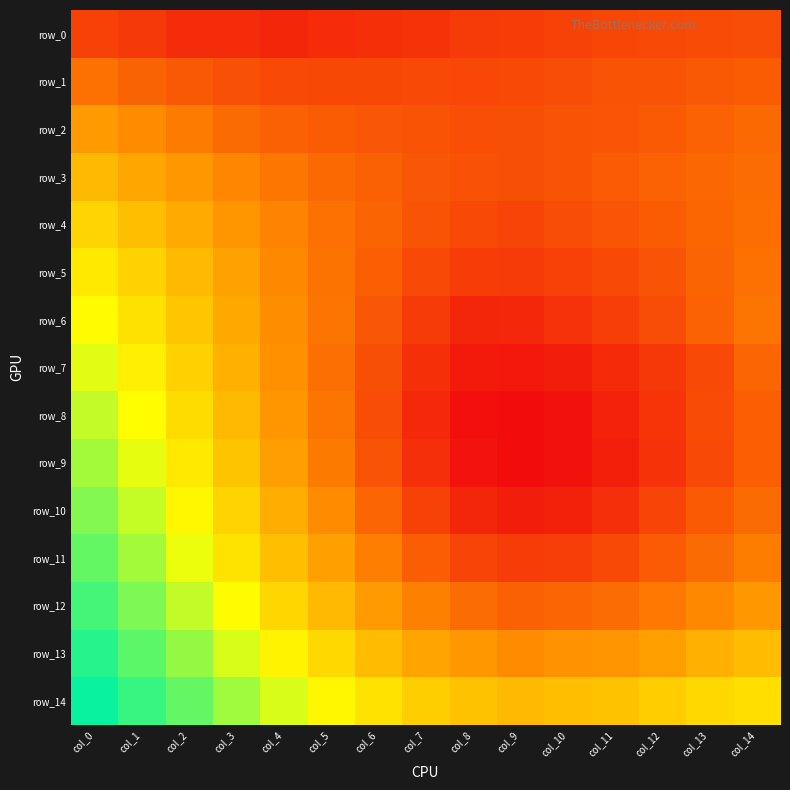

Which series has the widest spread of values?

row_9